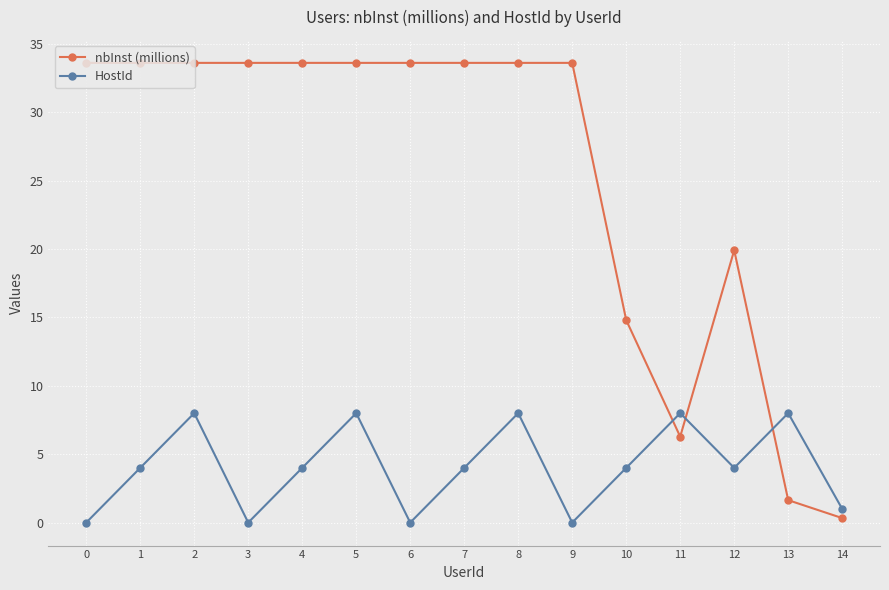

What is the total value across all series at 11?

14.3